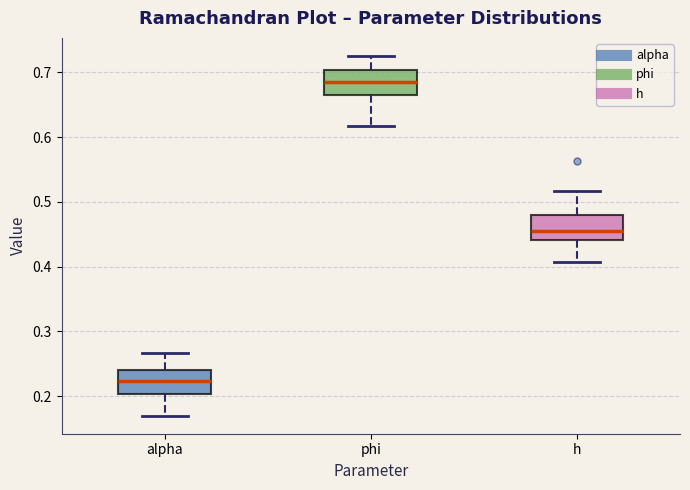

Reading left to right, read every box against the y-axis: the position of its median line, the range the box covers, and the ends of its whiskers. The values are not printed on the chart, so give them approximately, as read against the axis.

alpha: median 0.22, box 0.20 to 0.24, whiskers 0.17 to 0.27
phi: median 0.68, box 0.67 to 0.70, whiskers 0.62 to 0.73
h: median 0.46, box 0.44 to 0.48, whiskers 0.41 to 0.52